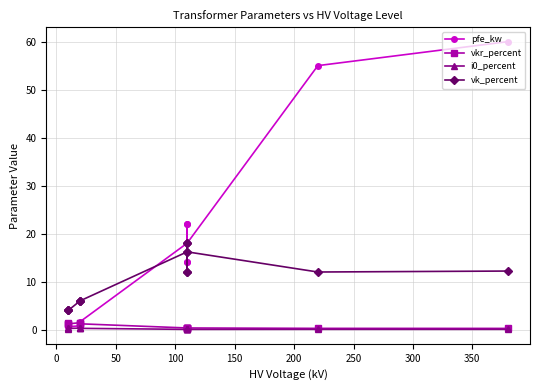

True or false: vk_percent has more than 1 points higher than both neighbors.

True